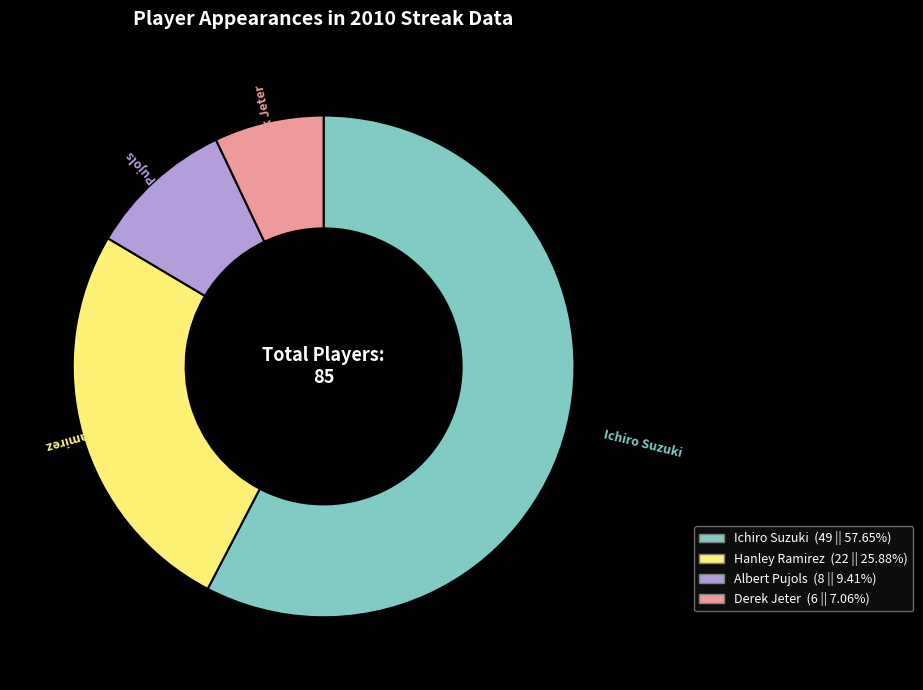

How many segments does this pie chart have?

4